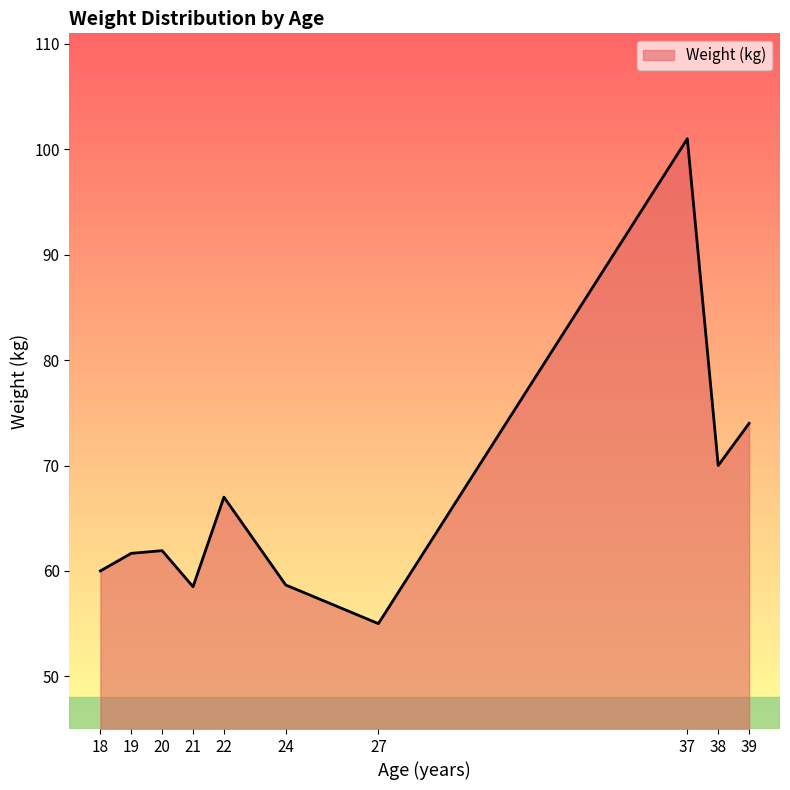

Which label corresponds to the largest value in the chart?

37